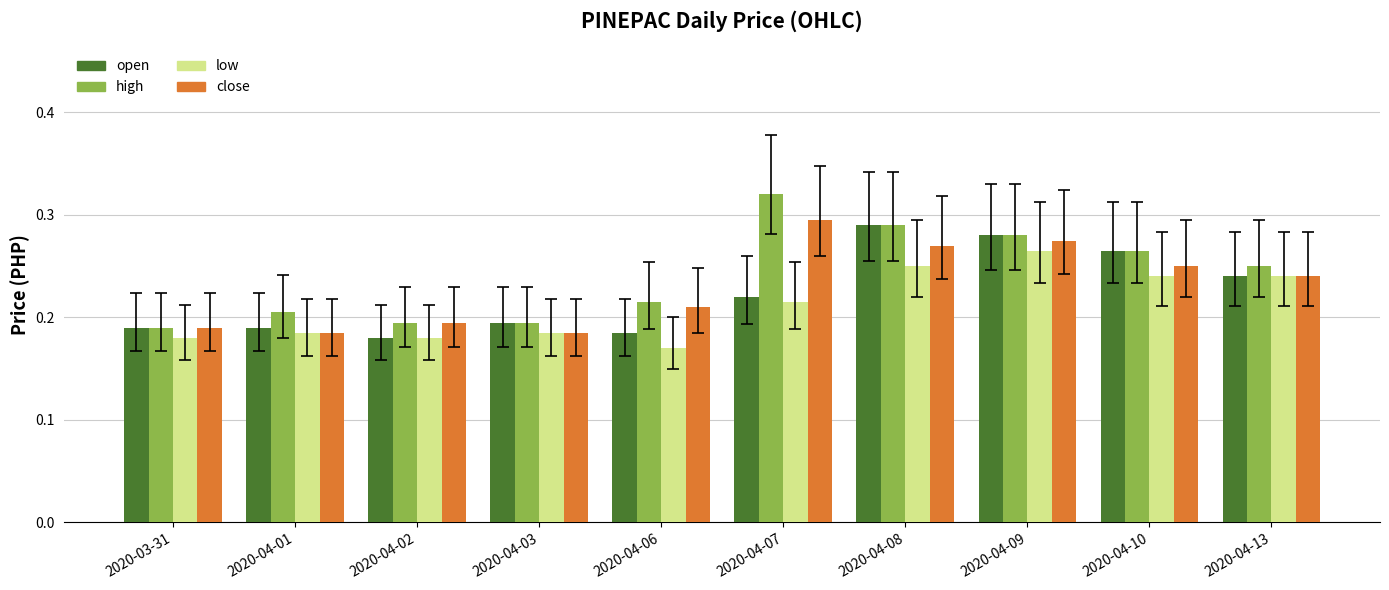

At how many categories does at least one series exceed 0?

10